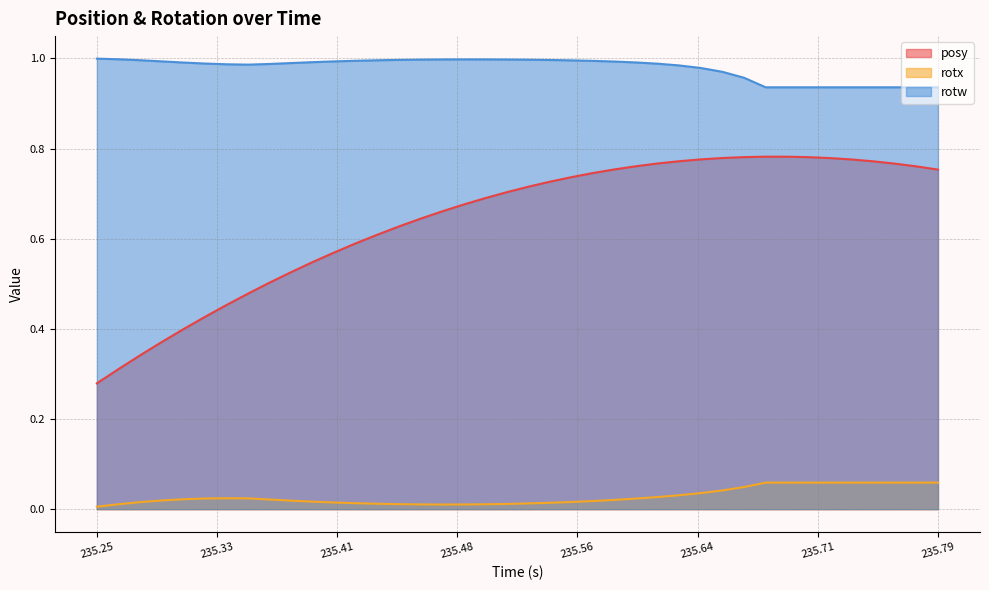

True or false: rotx and posy intersect in this chart.

False